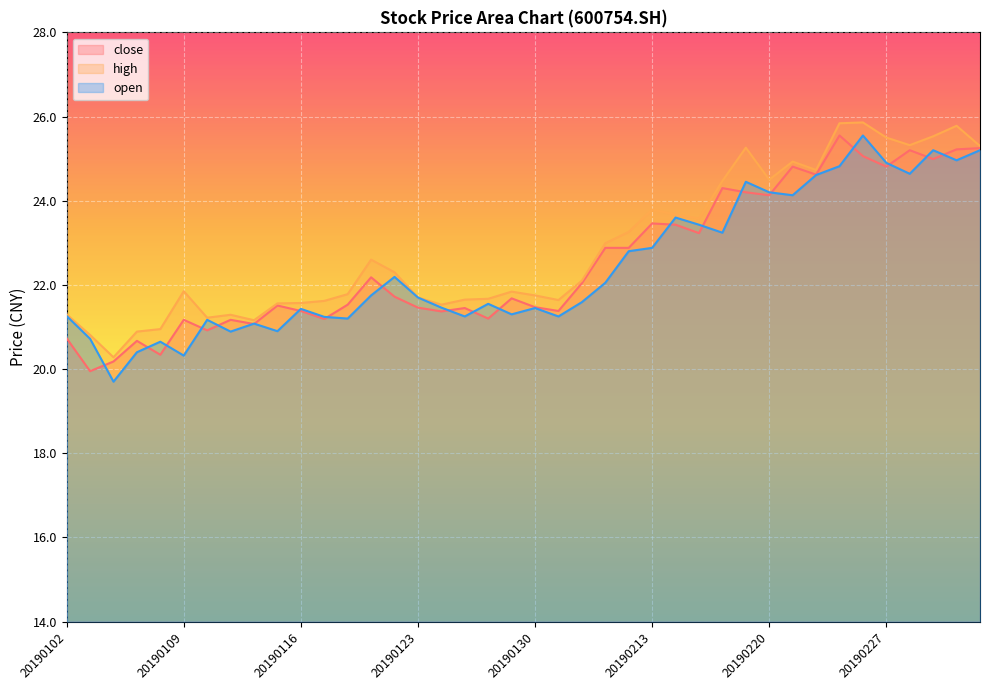

Is it true that open equals 19.7 at 20190104?

True